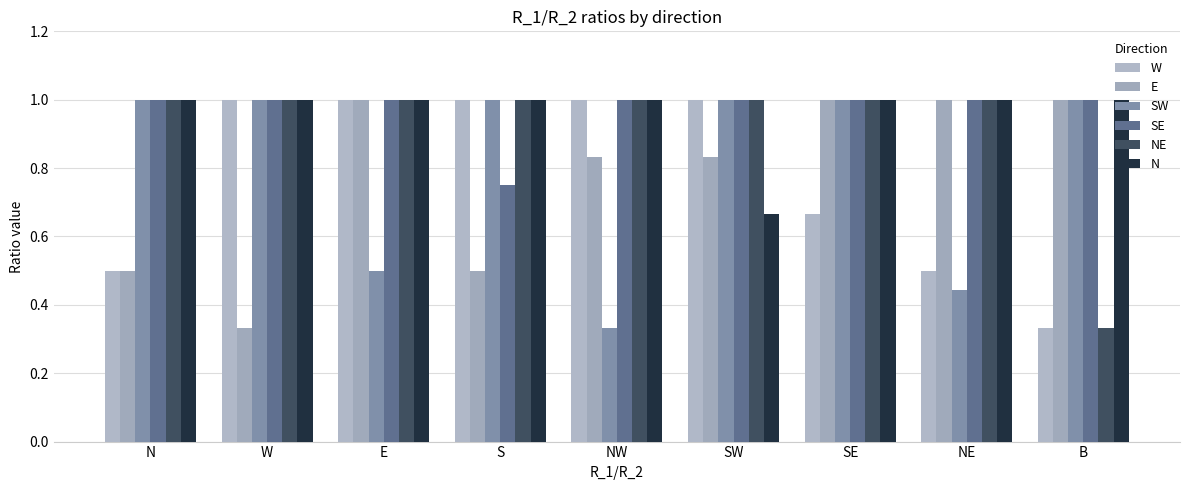

At which label is W closest to 0?

B